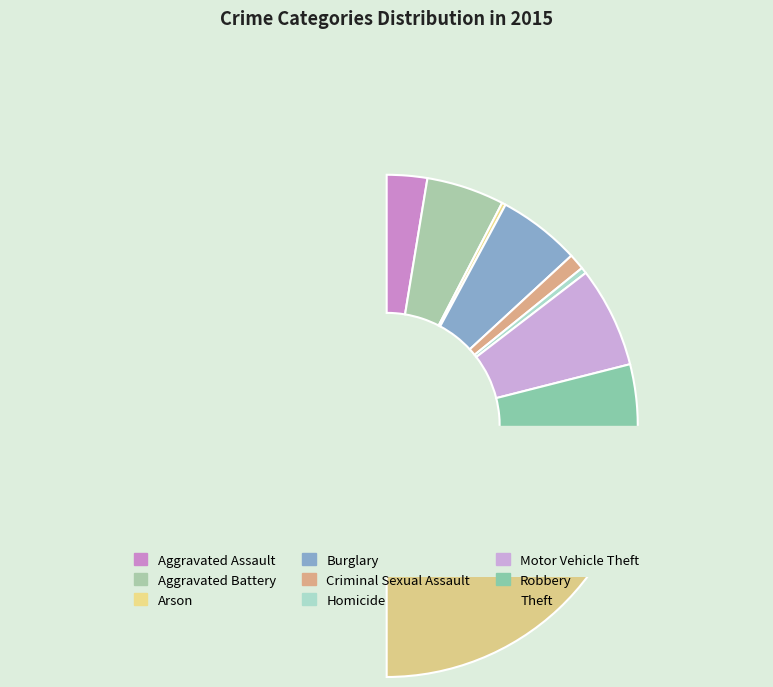

What is the total percentage of Aggravated Assault and Arson?

5.7%